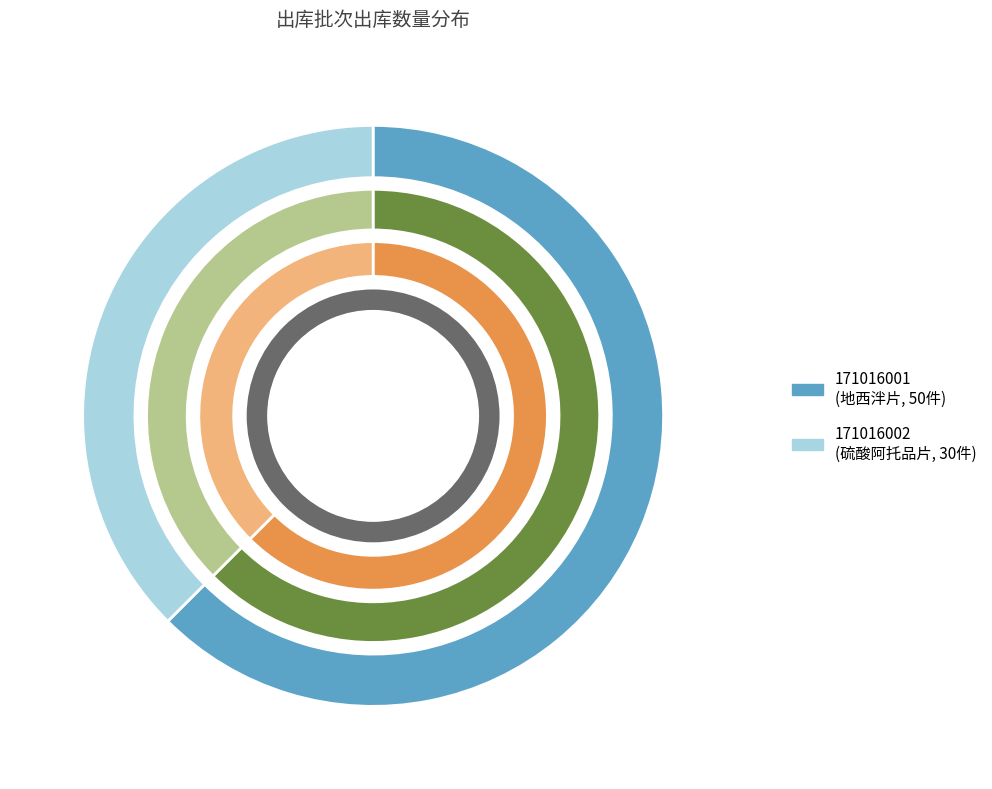

Approximately how many times larger is the value at 171016001 compared to 171016002?

1.7